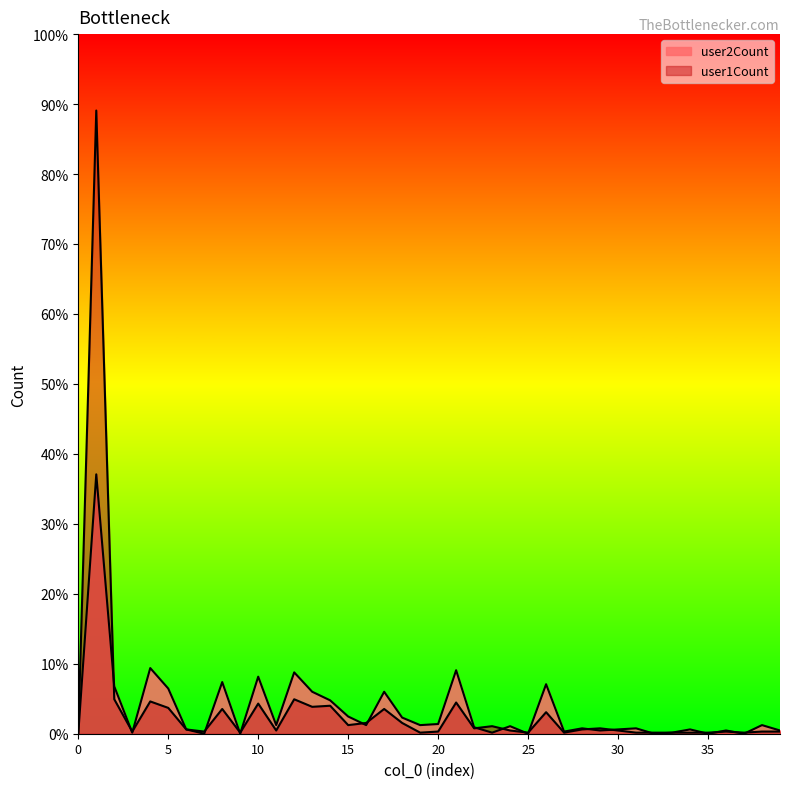

How many lines are shown in the chart?

2